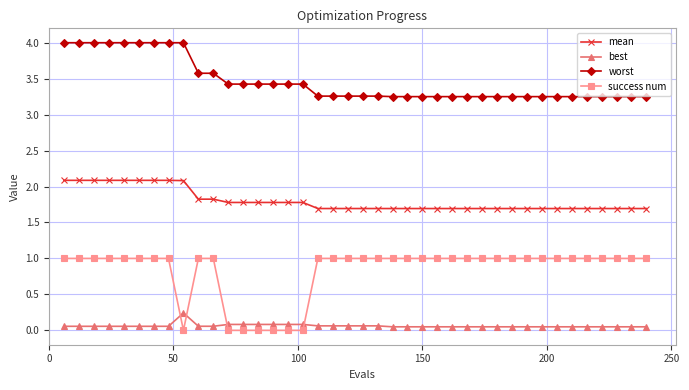

True or false: worst and mean cross at least once.

False